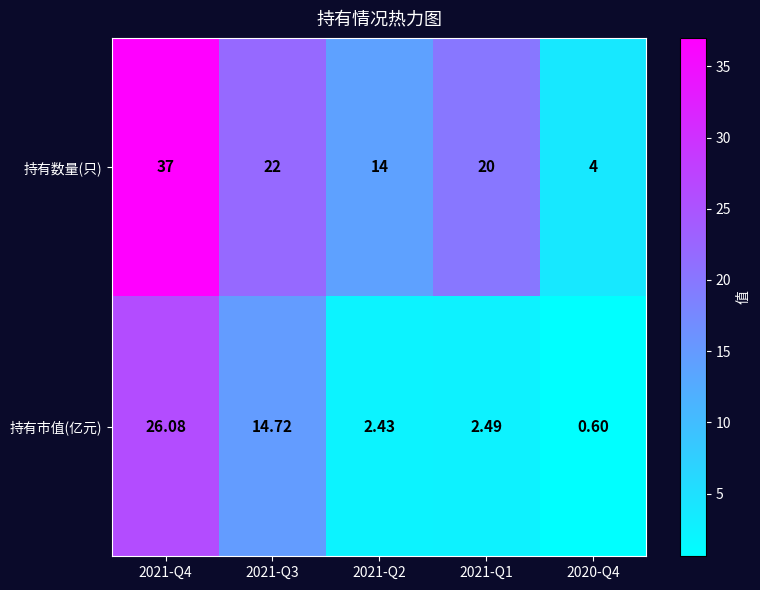

Which series changed the most between 2021-Q2 and 2020-Q4?

持有数量(只)